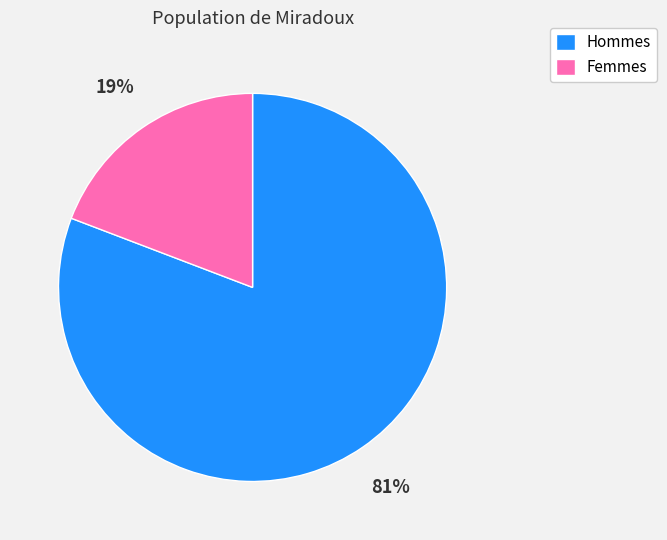

What is the smallest slice in the pie chart?

Femmes